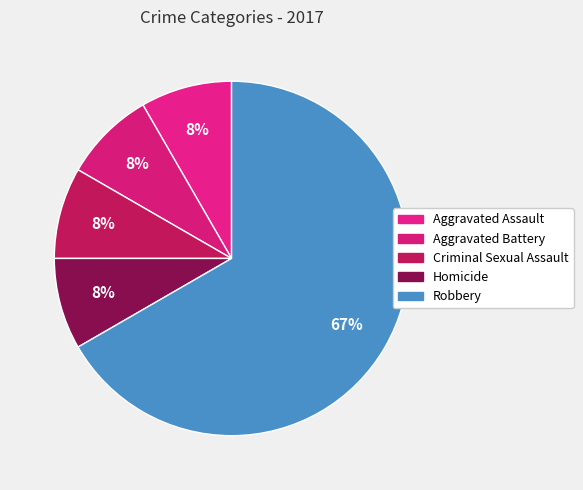

What percentage do Homicide and Aggravated Assault together represent?

16.7%